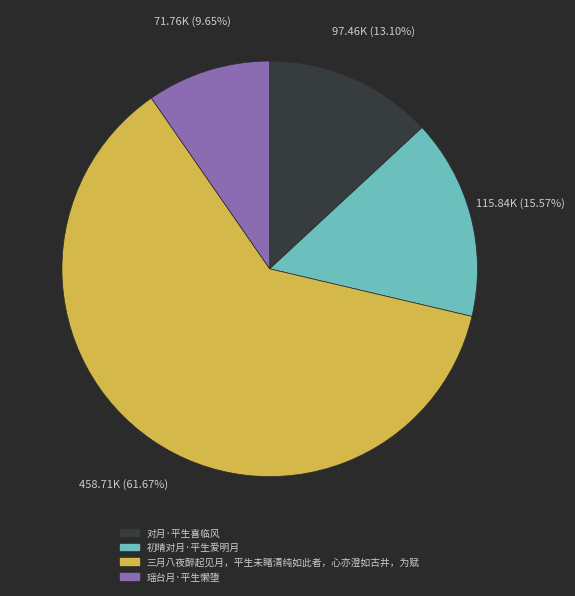

Combined, do 三月八夜醉起见月，平生未睹清纯如此者，心亦澄如古井，为赋 and 对月·平生喜临风 account for over 50%?

Yes